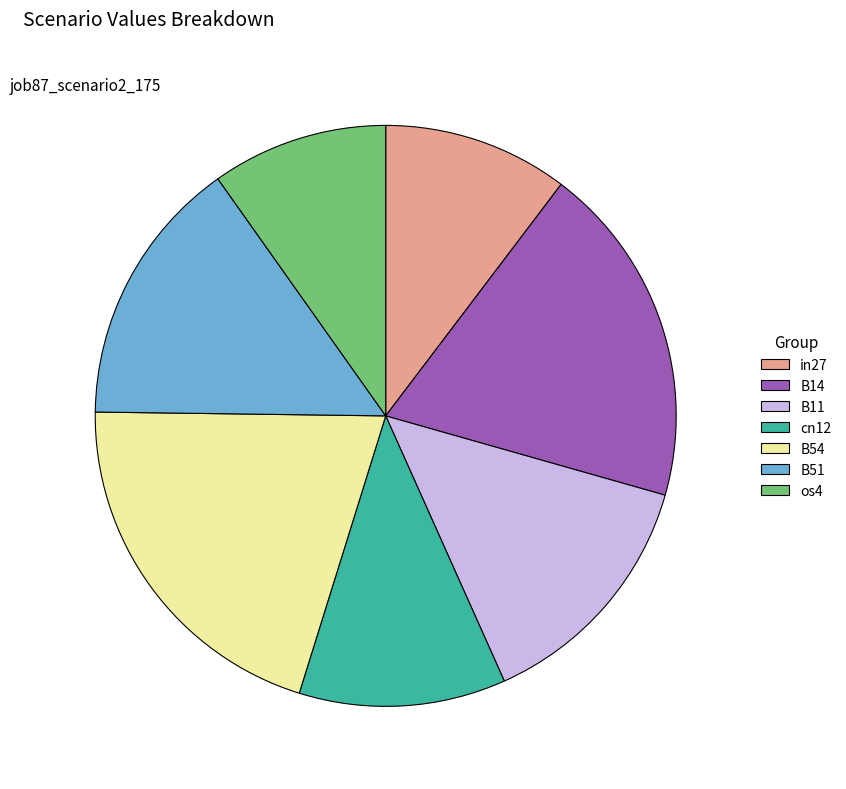

Is it true that B14 is 19% of the pie?

True